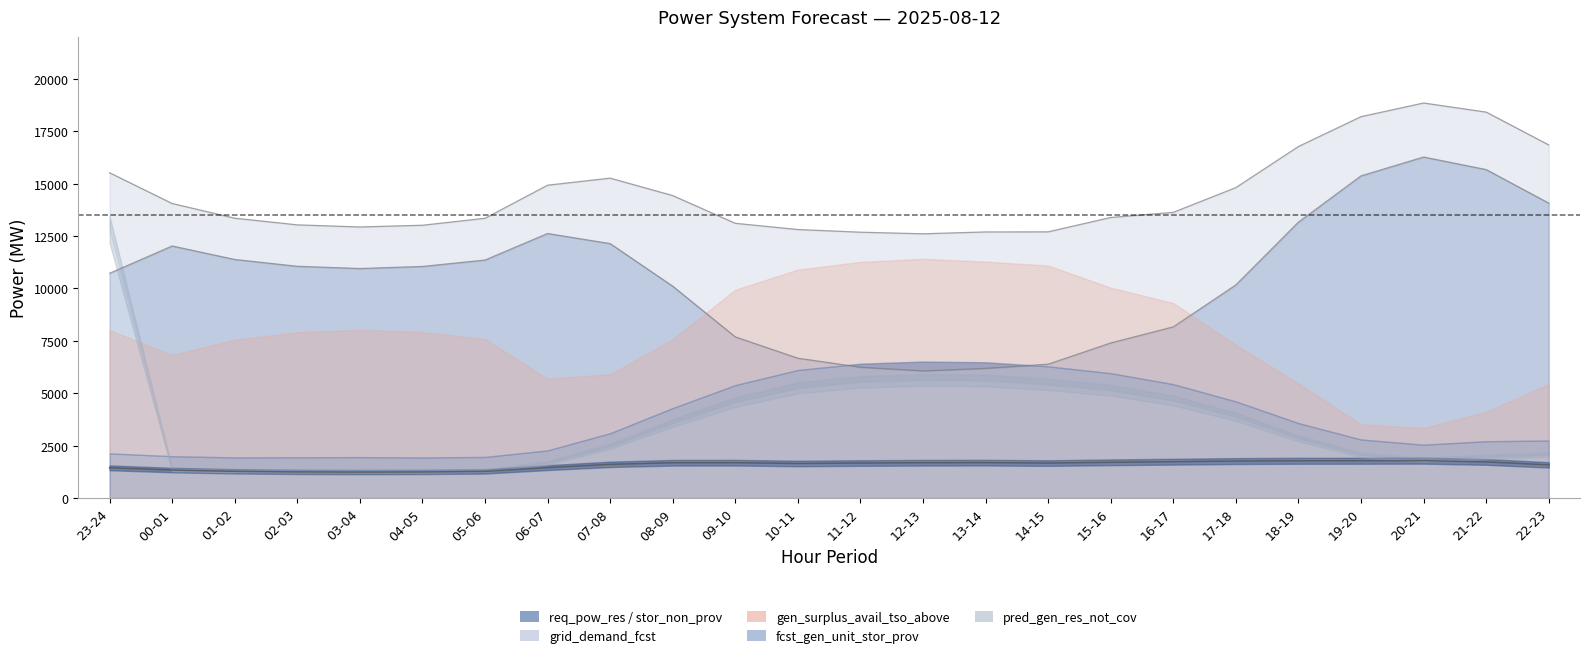

True or false: grid_demand_fcst and fcst_gen_unit_stor_prov cross at least once.

False